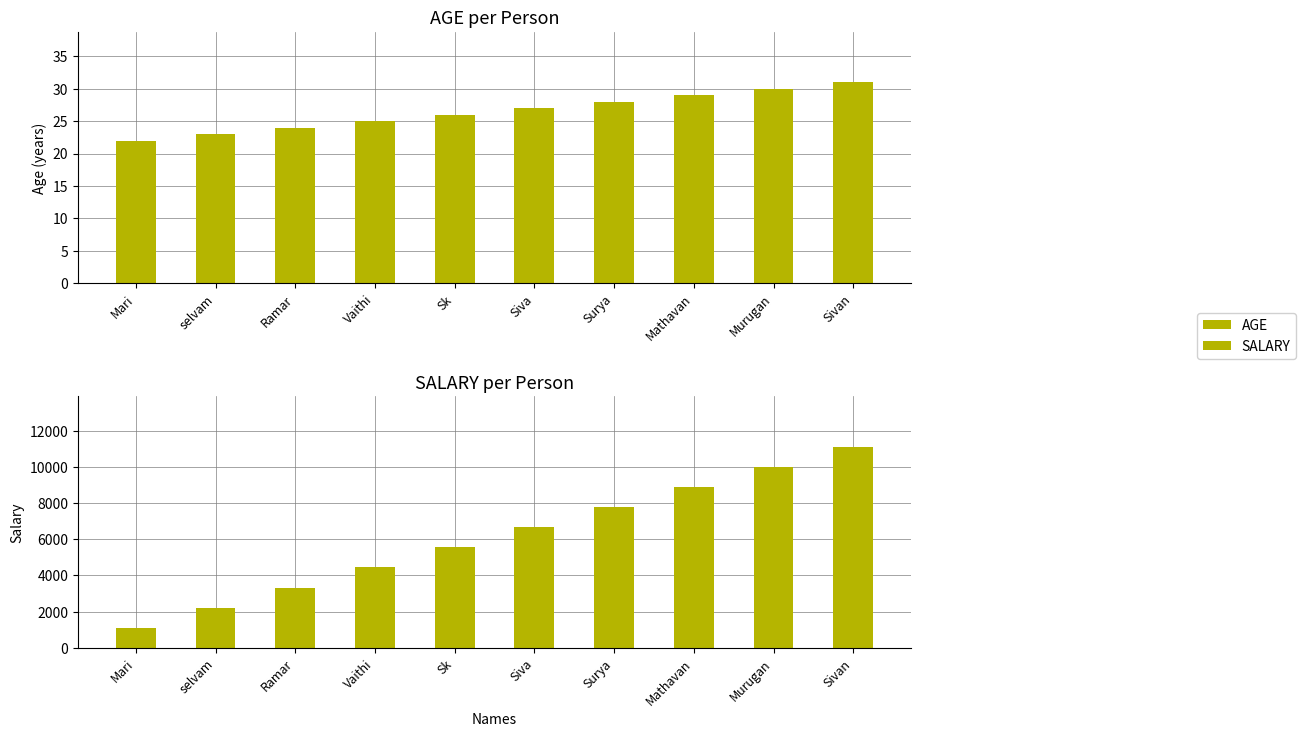

Reading right to left, list all the values displayed in this chart.

AGE: Sivan=31	Murugan=30	Mathavan=29	Surya=28	Siva=27	Sk=26	Vaithi=25	Ramar=24	selvam=23	Mari=22
SALARY: Sivan=11110	Murugan=9999	Mathavan=8888	Surya=7777	Siva=6666	Sk=5555	Vaithi=4444	Ramar=3333	selvam=2222	Mari=1111